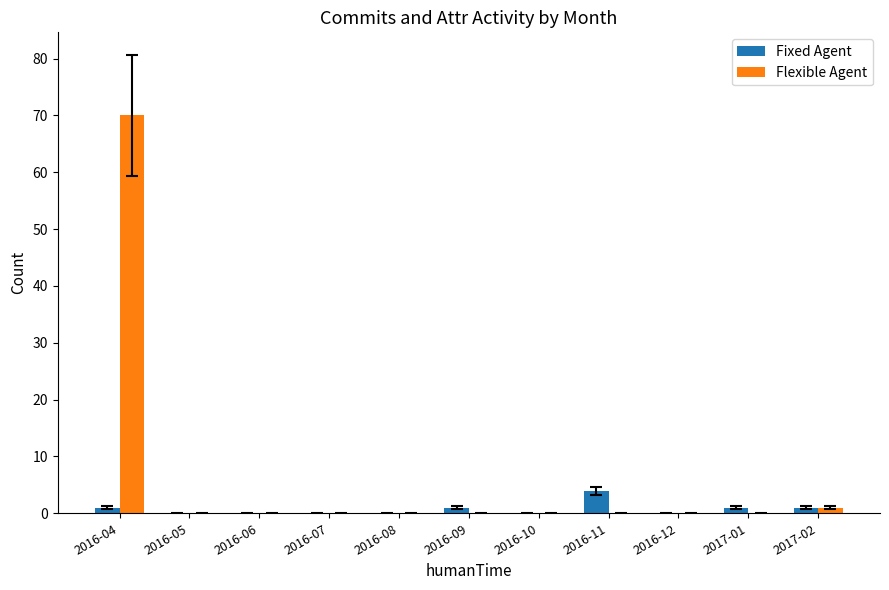

Which series has the largest total across all categories?

Flexible Agent